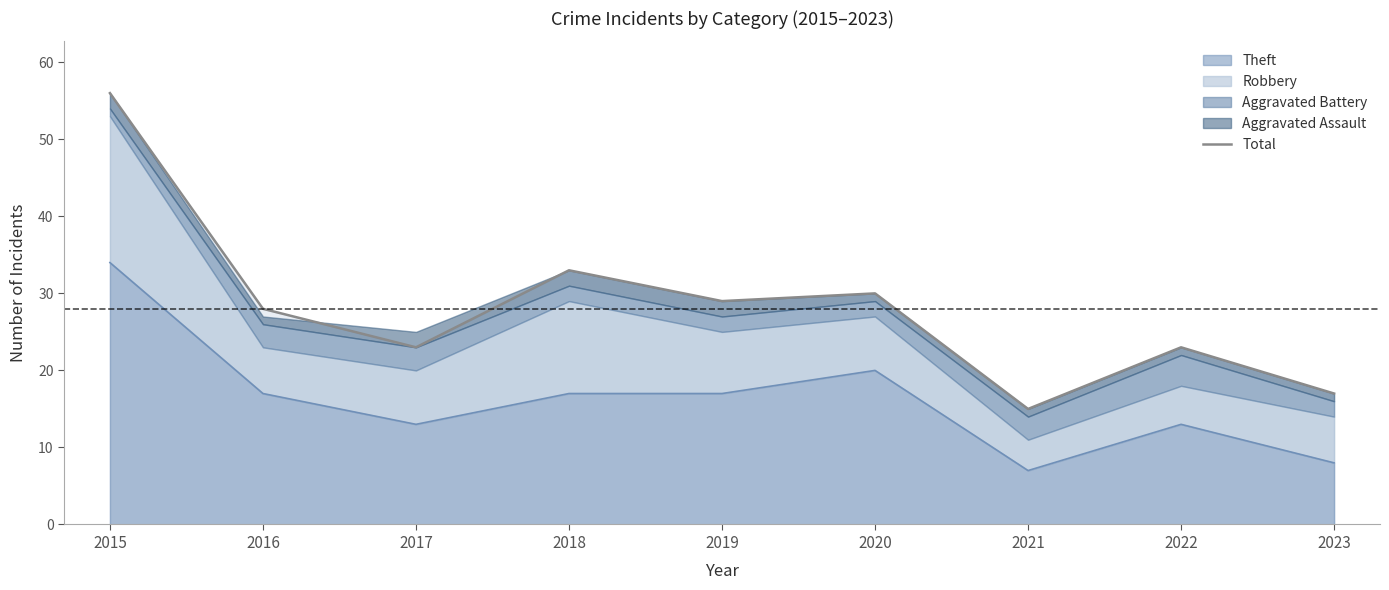

What value does the data have at 2022, to the nearest 5?

25